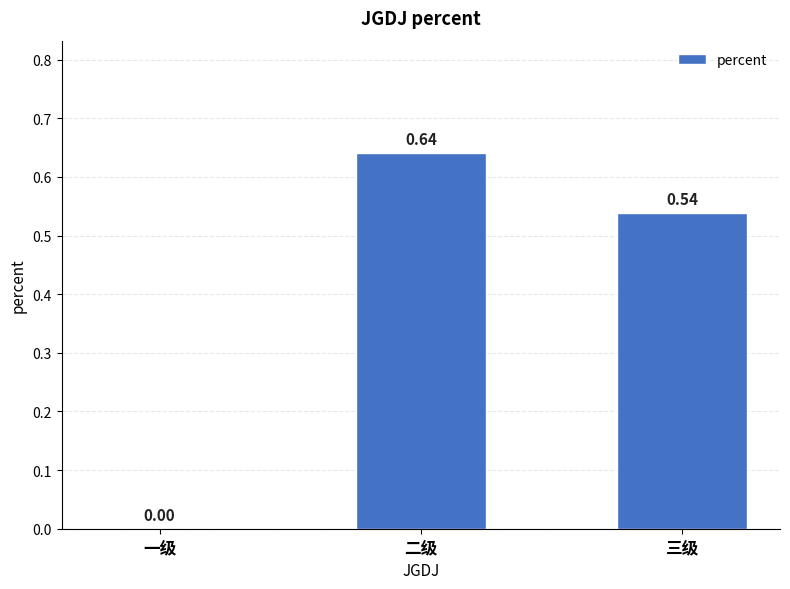

What is the sum of all values?

1.2